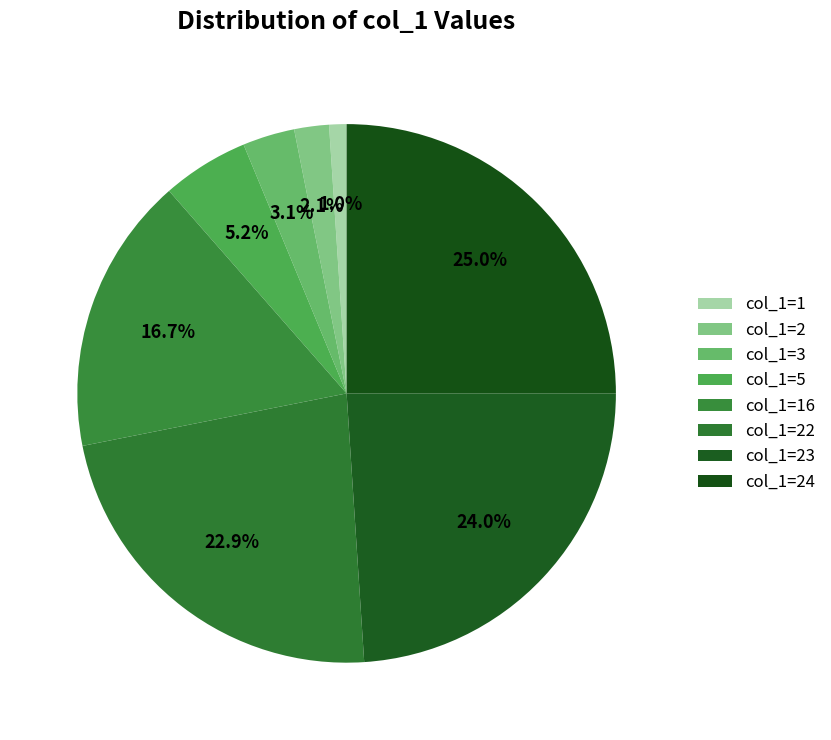

Does col_1=5 represent more than half of the total?

No